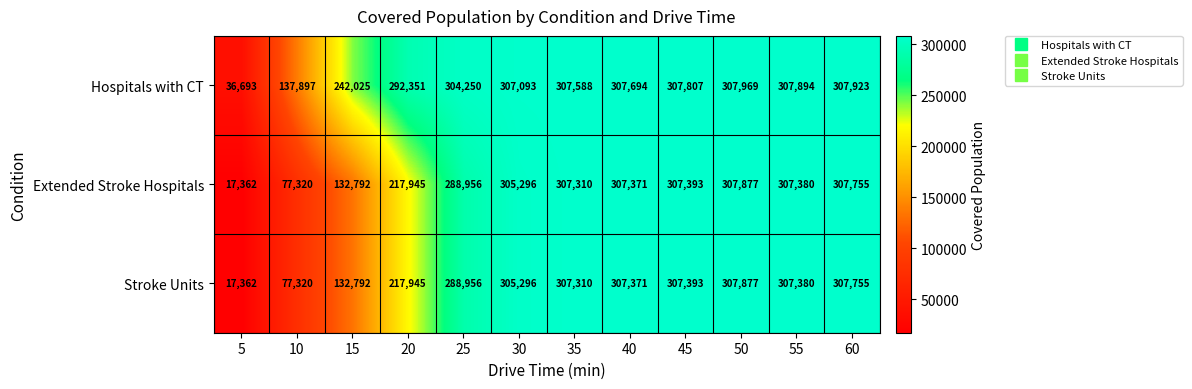

The value of Hospitals with CT at 15 is 97608. True or false?

False